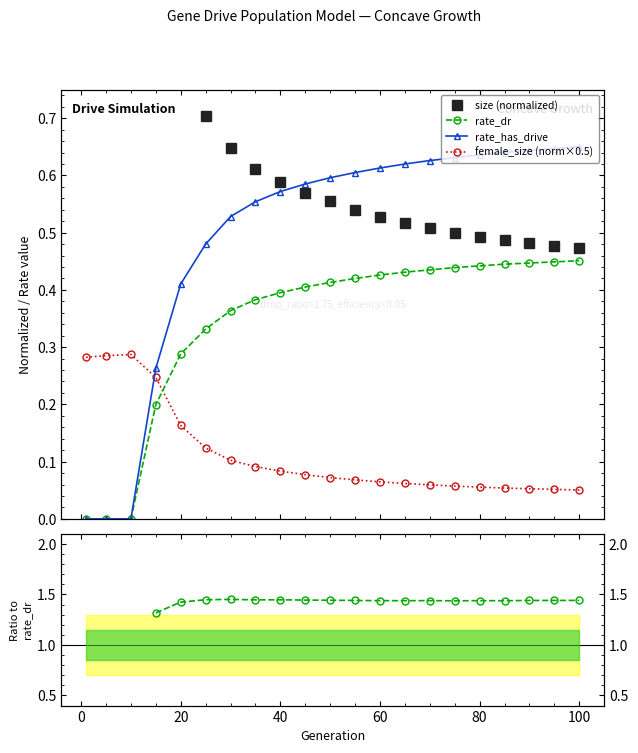

In size (normalized), how many points are higher than both neighbors (excluding endpoints)?

1